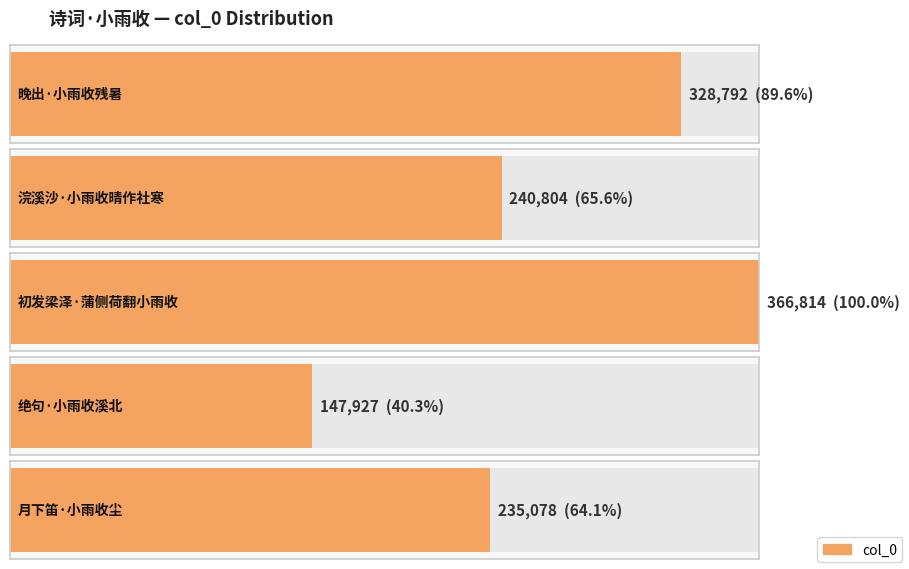

Reading right to left, transcribe all the data shown in this chart.

月下笛·小雨收尘=235078	绝句·小雨收溪北=147927	初发梁泽·蒲侧荷翻小雨收=366814	浣溪沙·小雨收晴作社寒=240804	晚出·小雨收残暑=328792